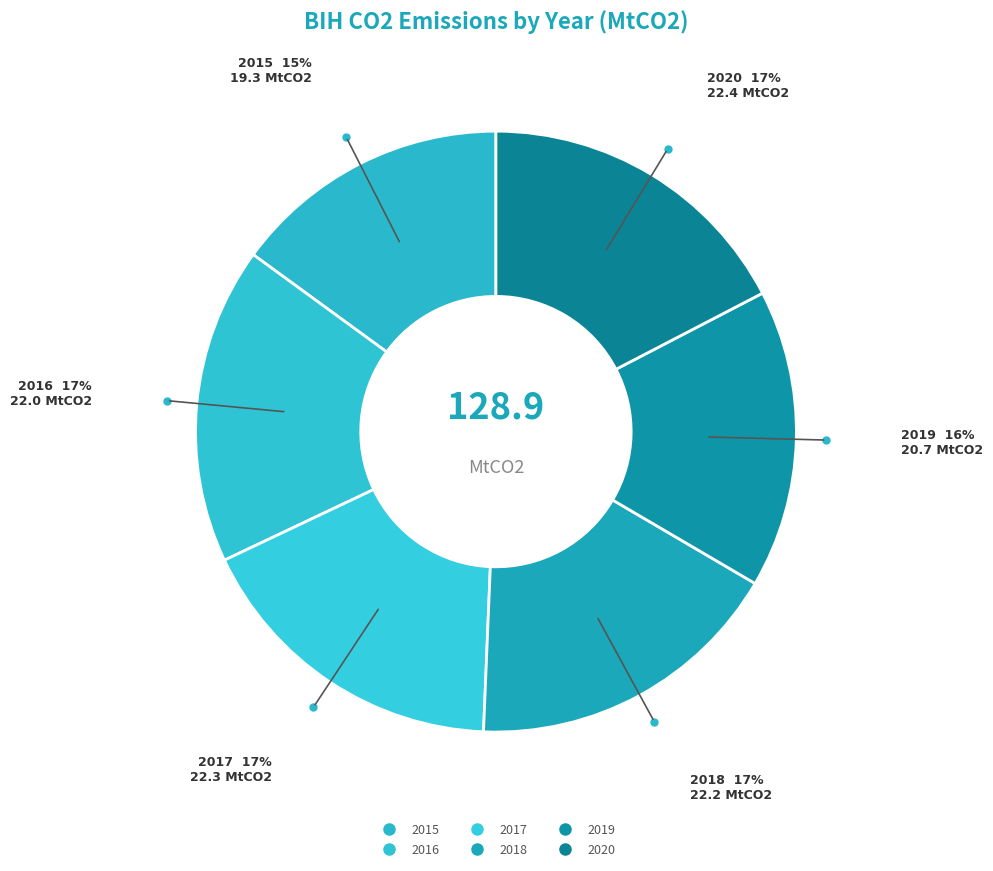

How many slices are in this pie chart?

6